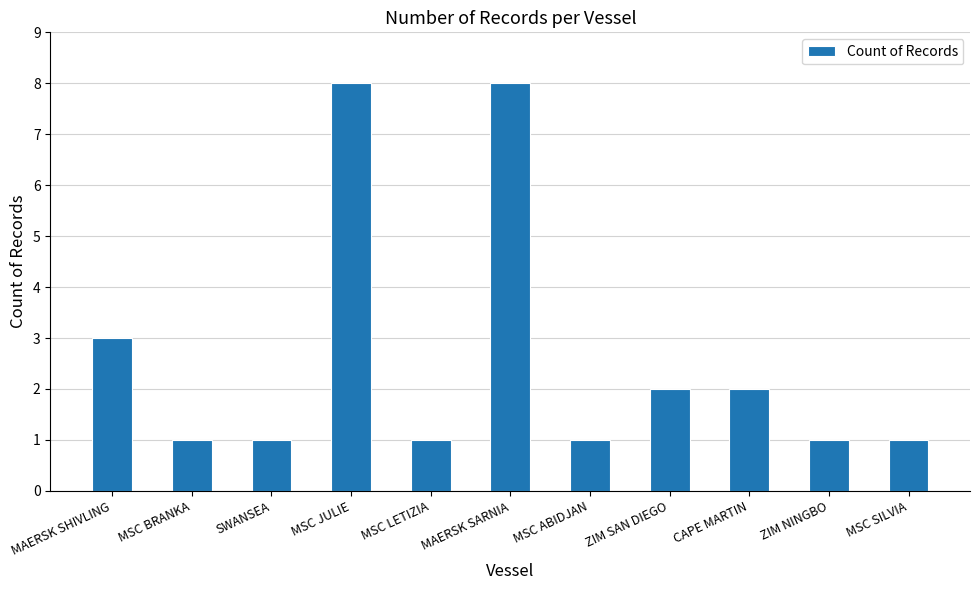

What is the difference between the second highest and second lowest values?

7